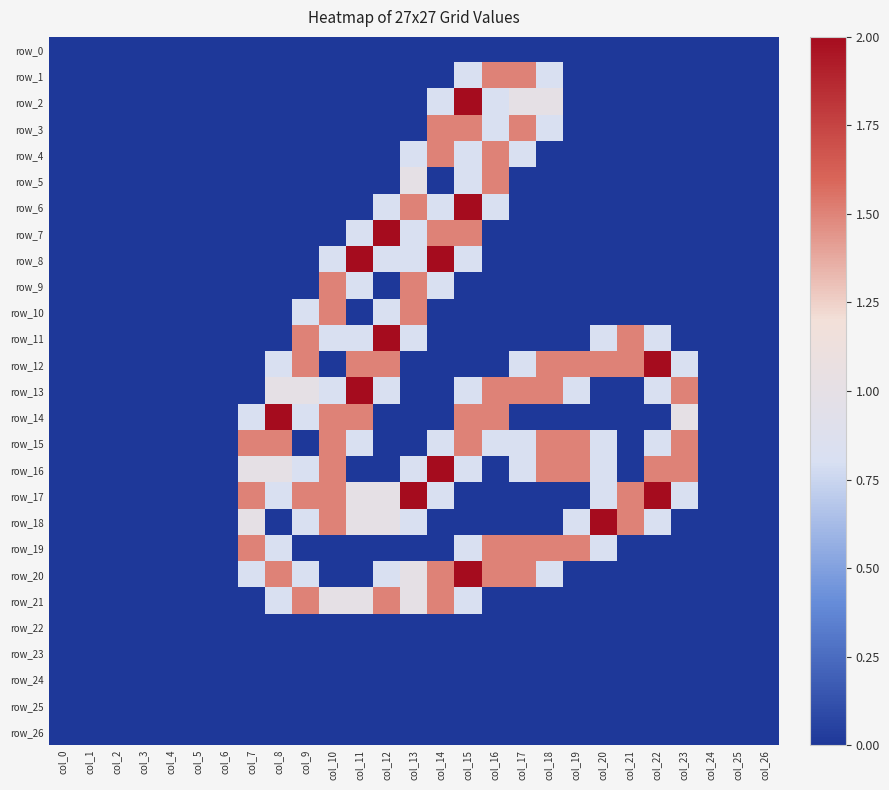

Count the row_3 values in the range 0 to 1.

24